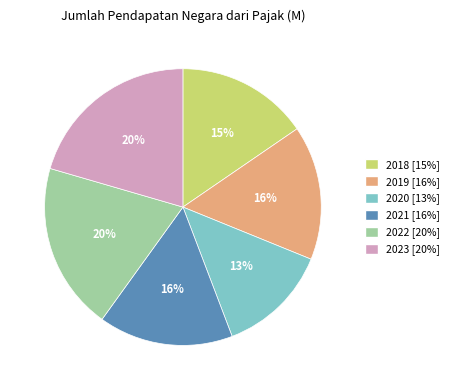

Which slice is the smallest?

2020